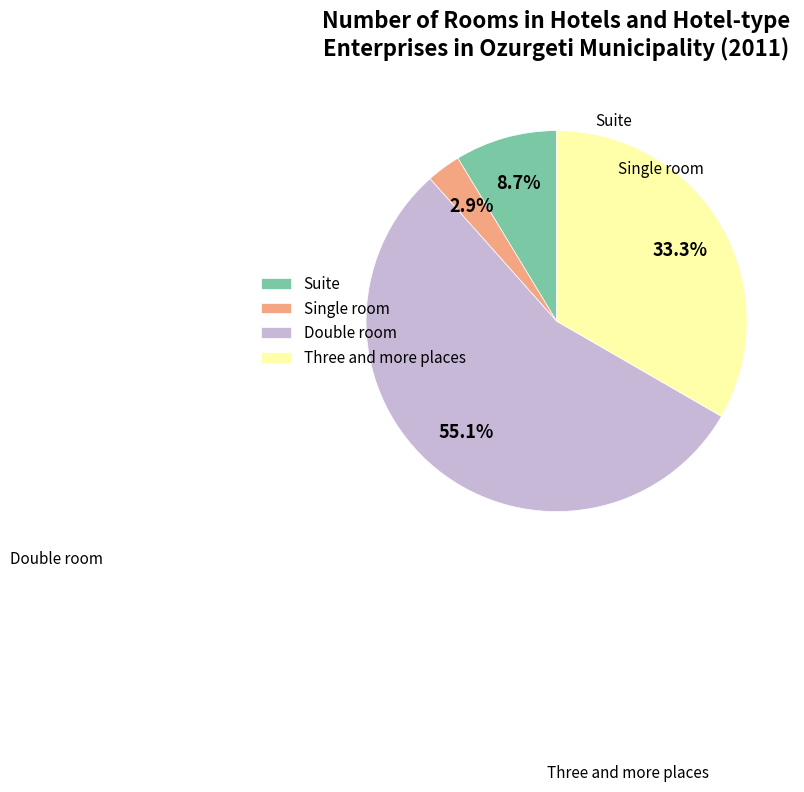

How much of the chart is everything except Single room?

97.1%